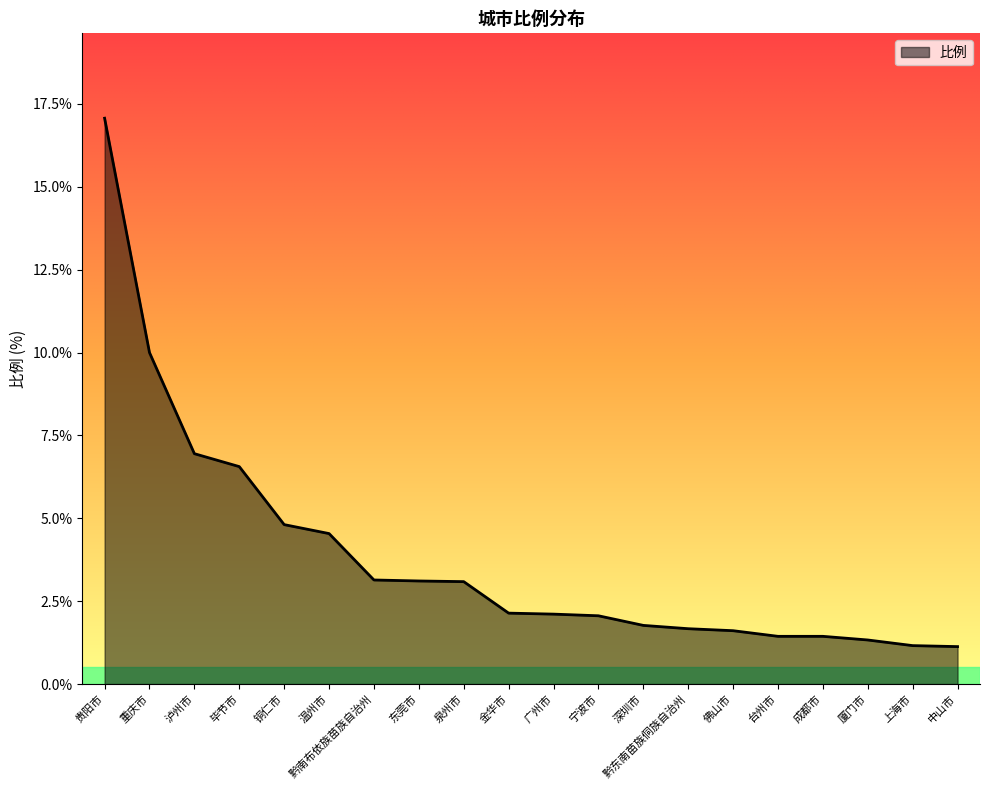

At which label does the data first exceed 2?

贵阳市